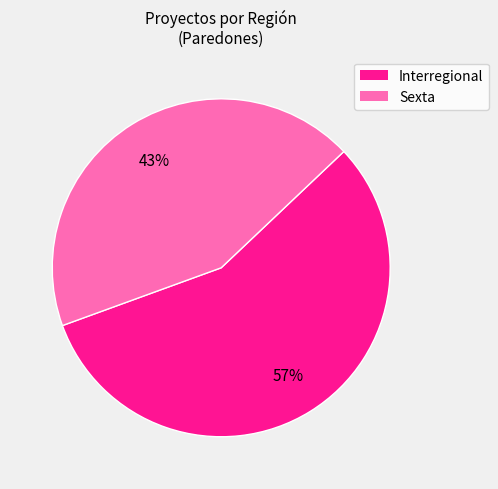

Is it true that Sexta is 43% of the pie?

True